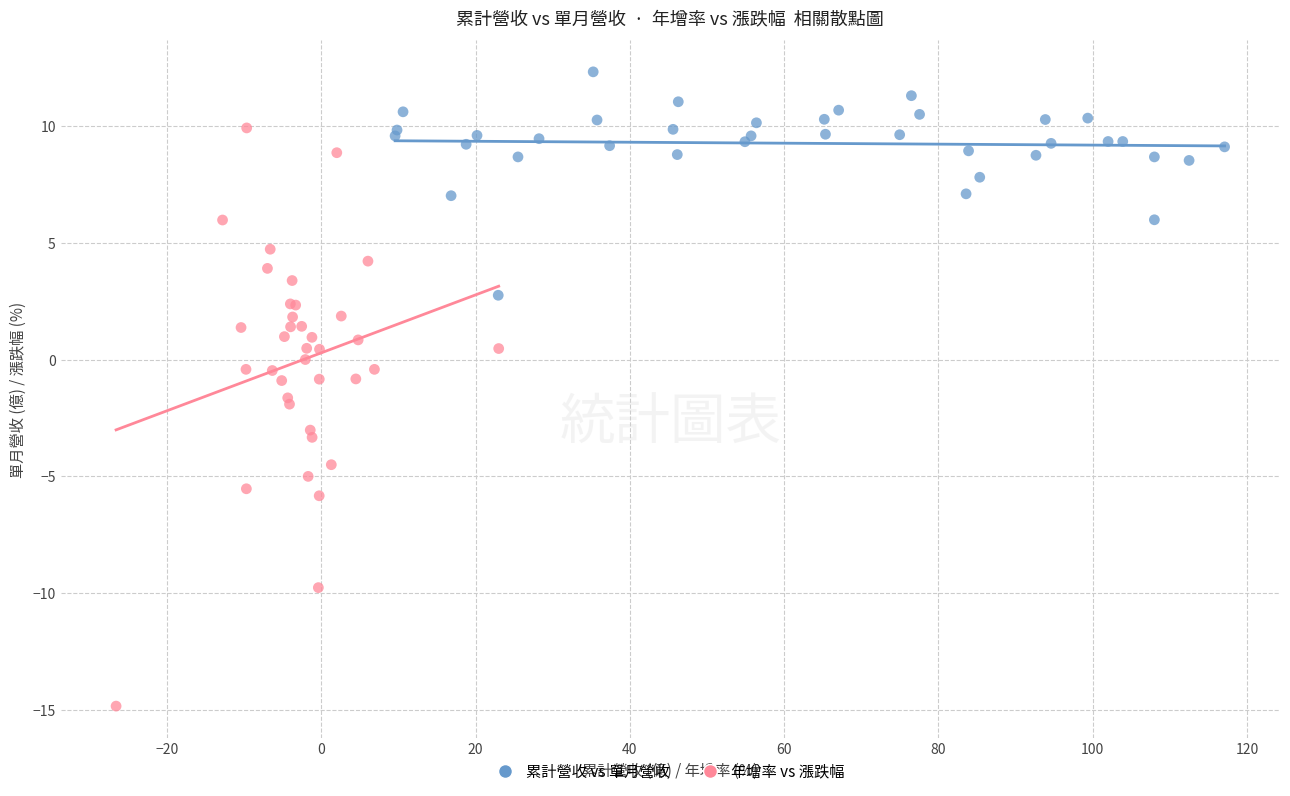

Which series contains the highest Y value?

累計營收 vs 單月營收